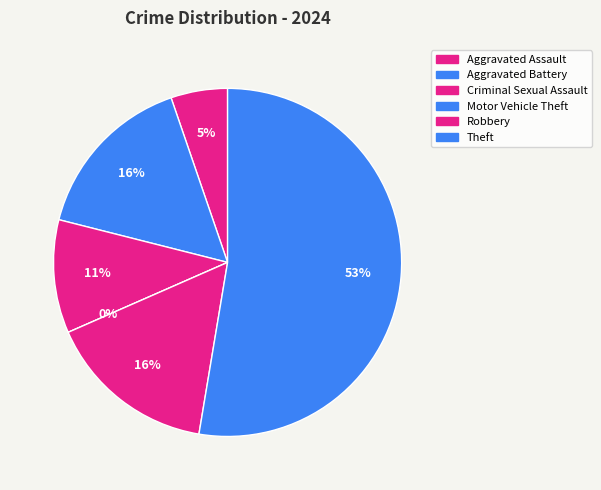

To the nearest percent, what portion does Aggravated Assault represent?

5%